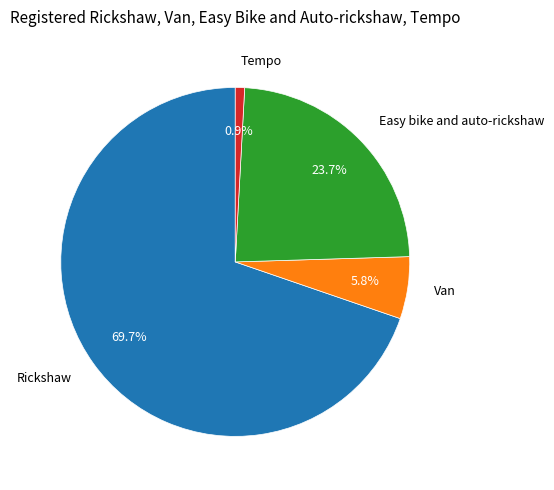

Is it true that Easy bike and auto-rickshaw is 10% of the pie?

False